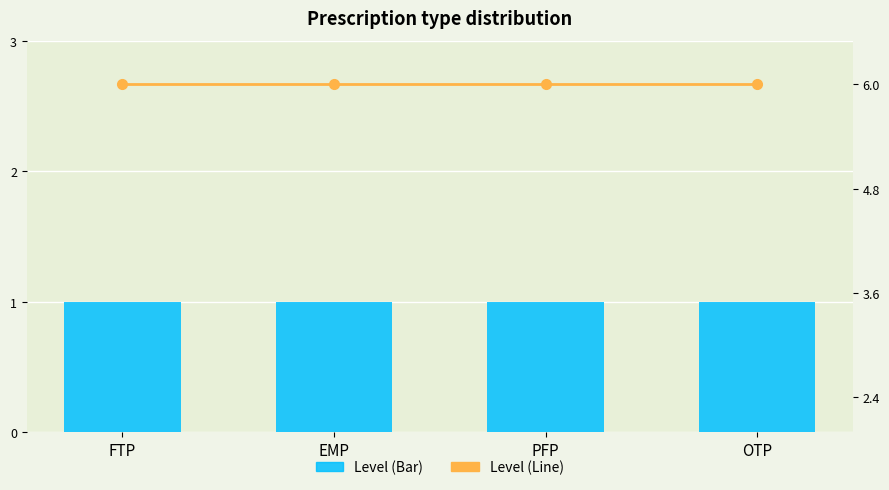

What is the value of the Level (Bar) bar at the 2nd from the left?

1